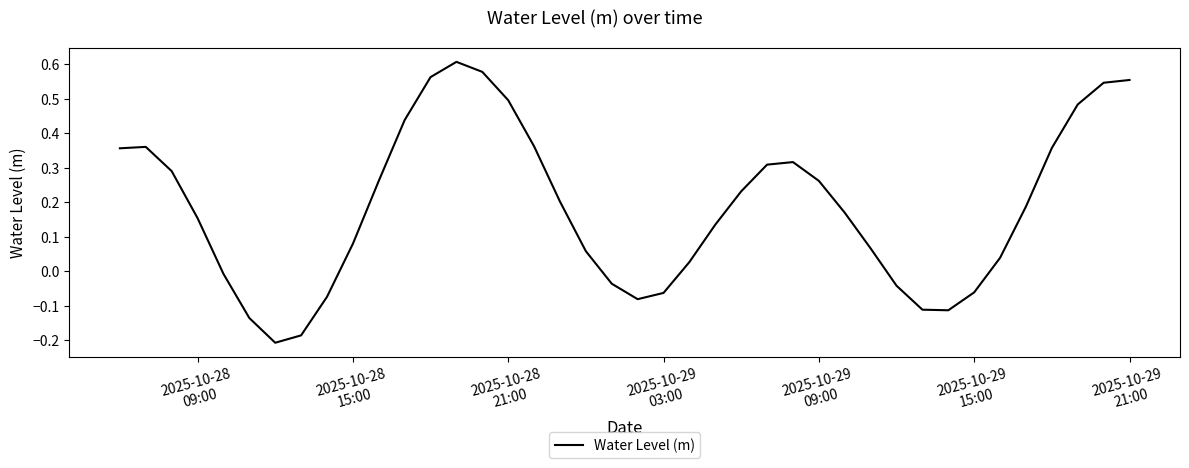

What is the difference between the maximum and minimum values?

0.8